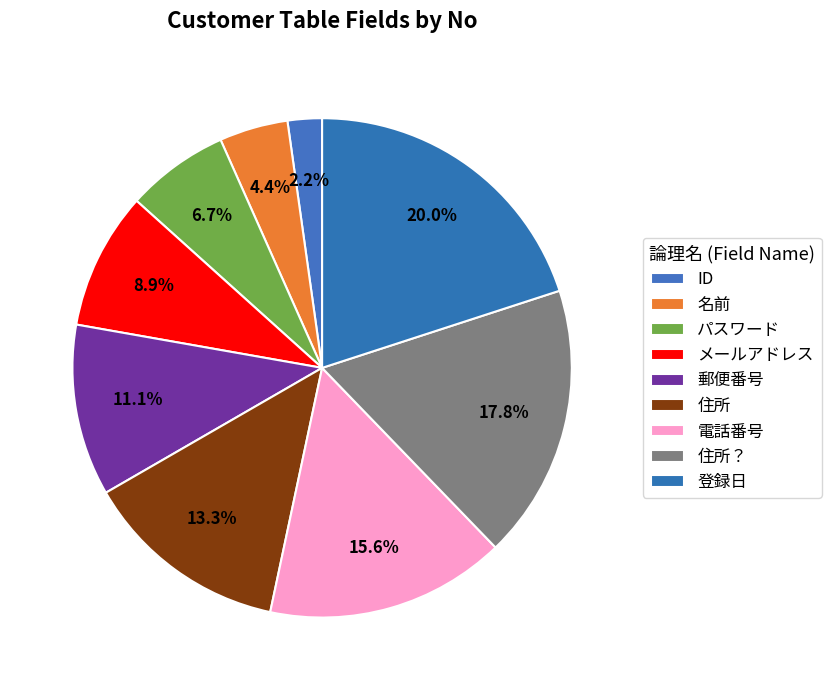

How many segments does this pie chart have?

9